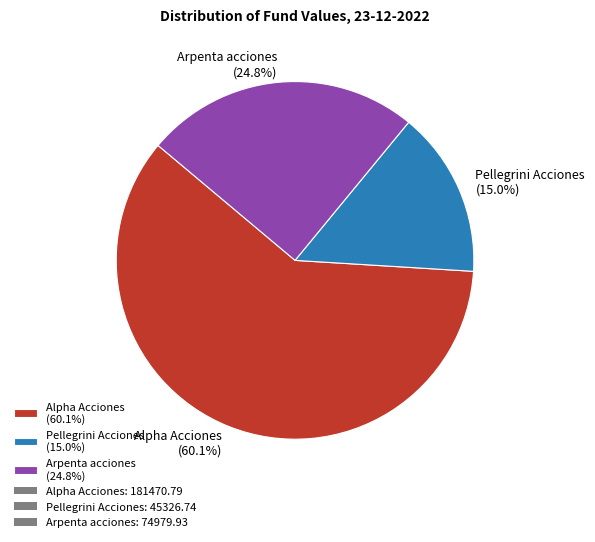

What percentage is the Pellegrini Acciones slice, to the nearest percent?

15%